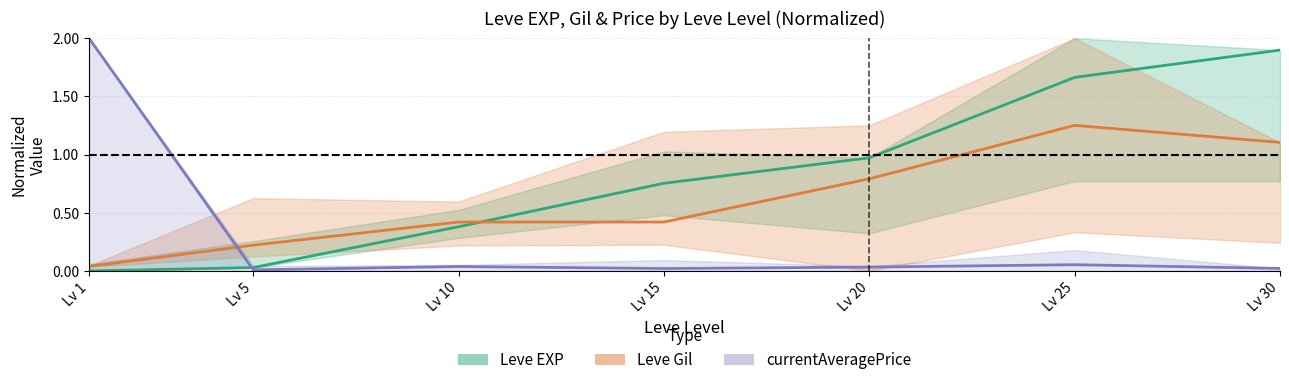

Reading left to right, list all the values displayed in this chart.

Leve EXP: Lv 1=0.0	Lv 5=0.0	Lv 10=0.4	Lv 15=0.8	Lv 20=1.0	Lv 25=1.7	Lv 30=1.9
Leve Gil: Lv 1=0.0	Lv 5=0.2	Lv 10=0.4	Lv 15=0.4	Lv 20=0.8	Lv 25=1.3	Lv 30=1.1
currentAveragePrice: Lv 1=2.0	Lv 5=0.0	Lv 10=0.0	Lv 15=0.0	Lv 20=0.0	Lv 25=0.1	Lv 30=0.0